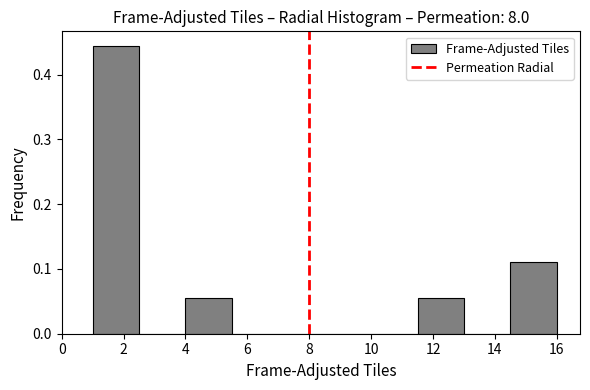

What is the height of the bar covering 11.5 to 13.0 on the x-axis? Neither the bar edges nor the heights are printed on the chart, so give them approximately, as read against the axes.

0.06